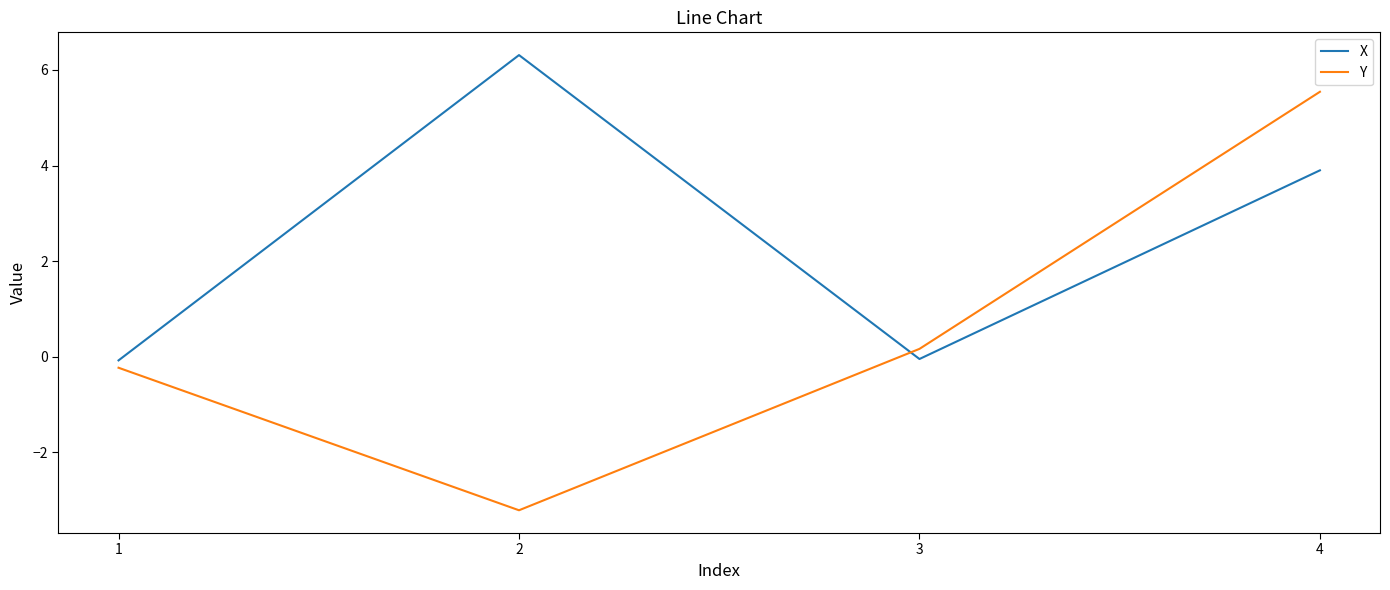

What are all the series names shown in the legend?

X, Y